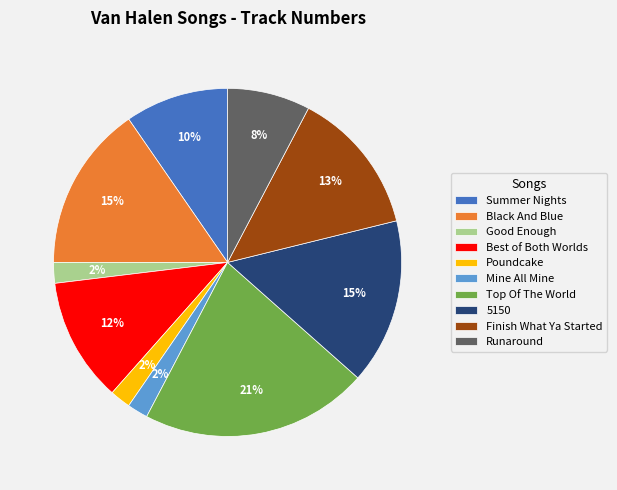

Between Mine All Mine and Finish What Ya Started, which is larger?

Finish What Ya Started